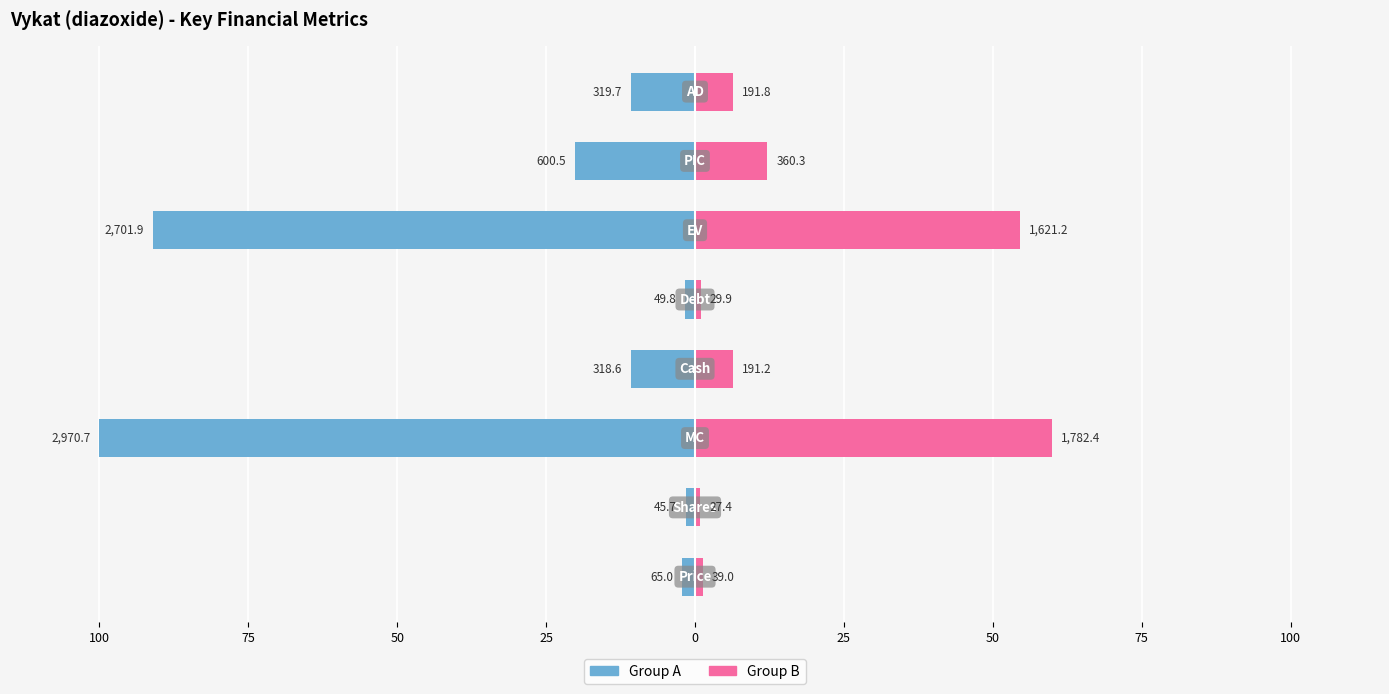

Between 100 and 0, which series saw the biggest shift?

Group A (left)